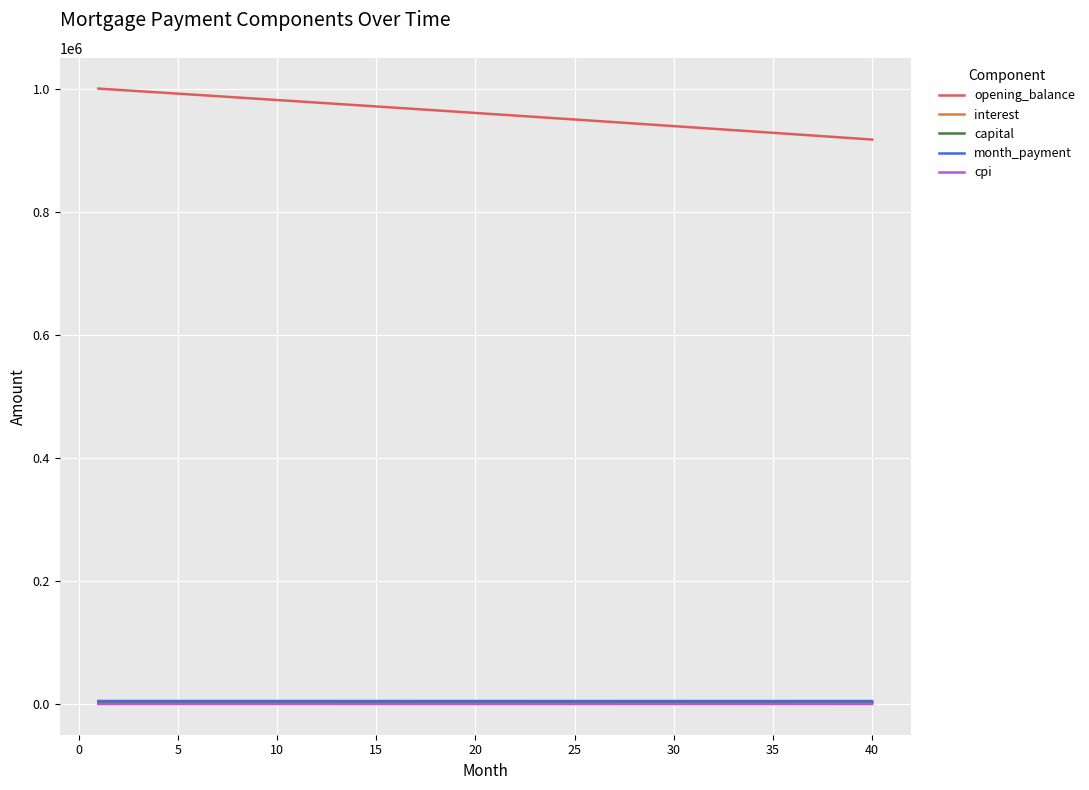

Which series has the largest range (max minus min)?

opening_balance